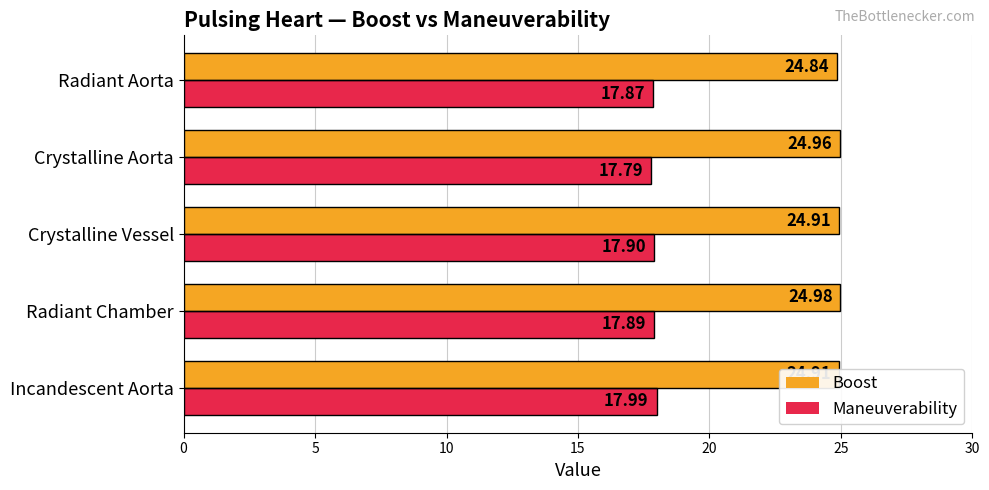

What is the maximum value for Maneuverability?

18.0